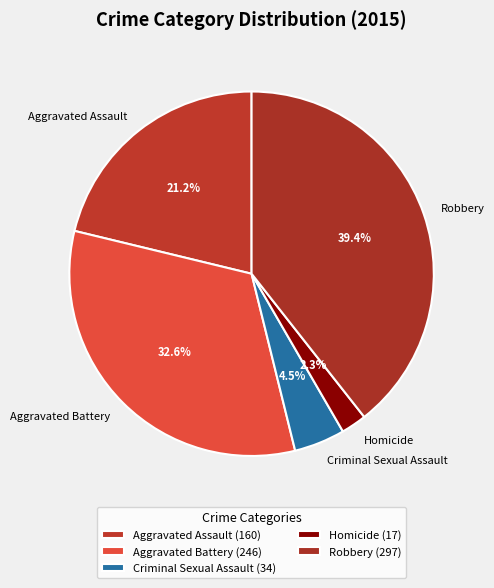

True or false: Robbery accounts for 28% of the total.

False